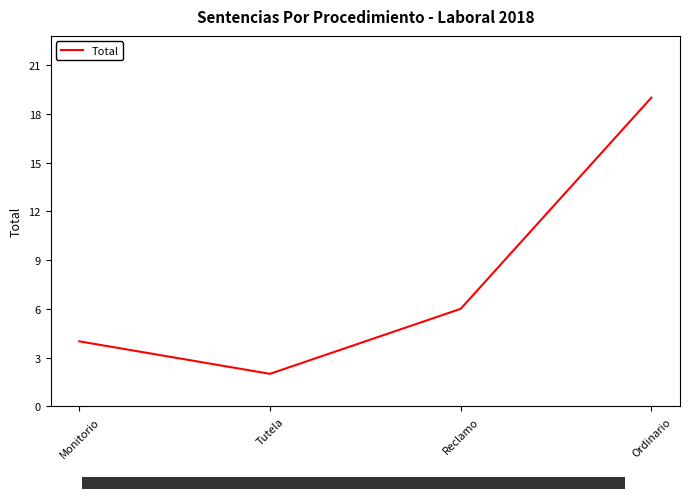

What is the difference between the maximum and minimum values?

17